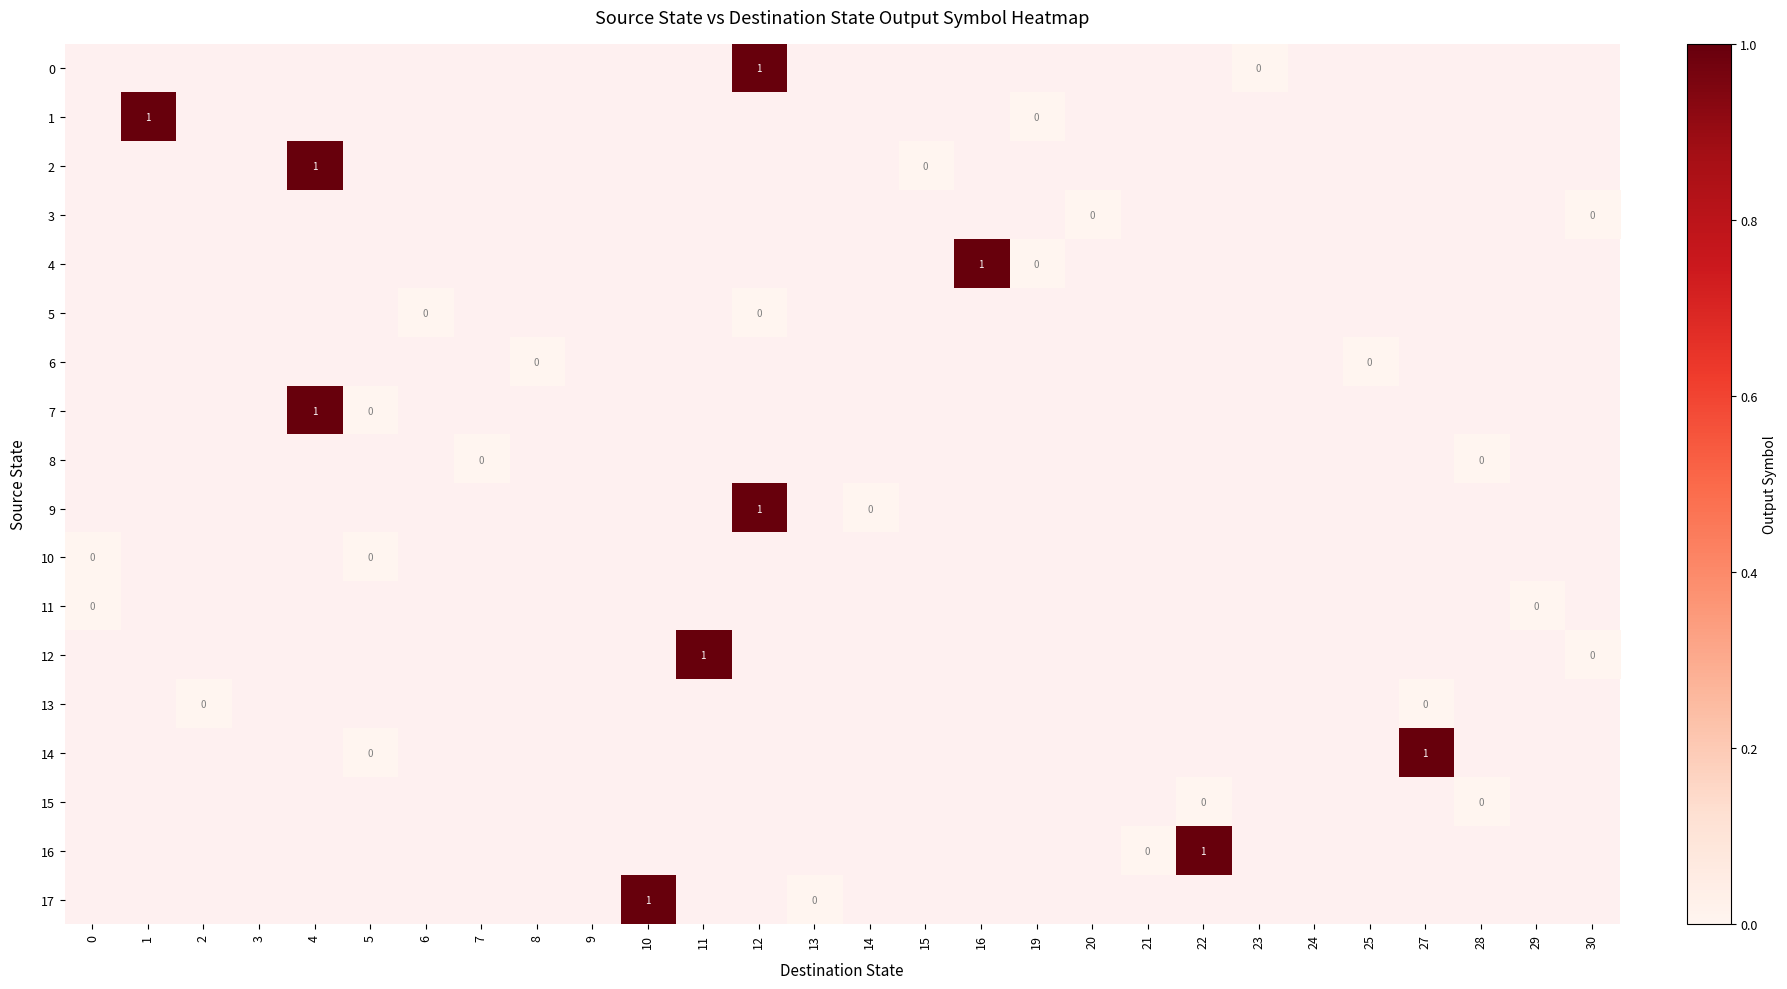

Is it true that 9 equals 1 at 12?

True